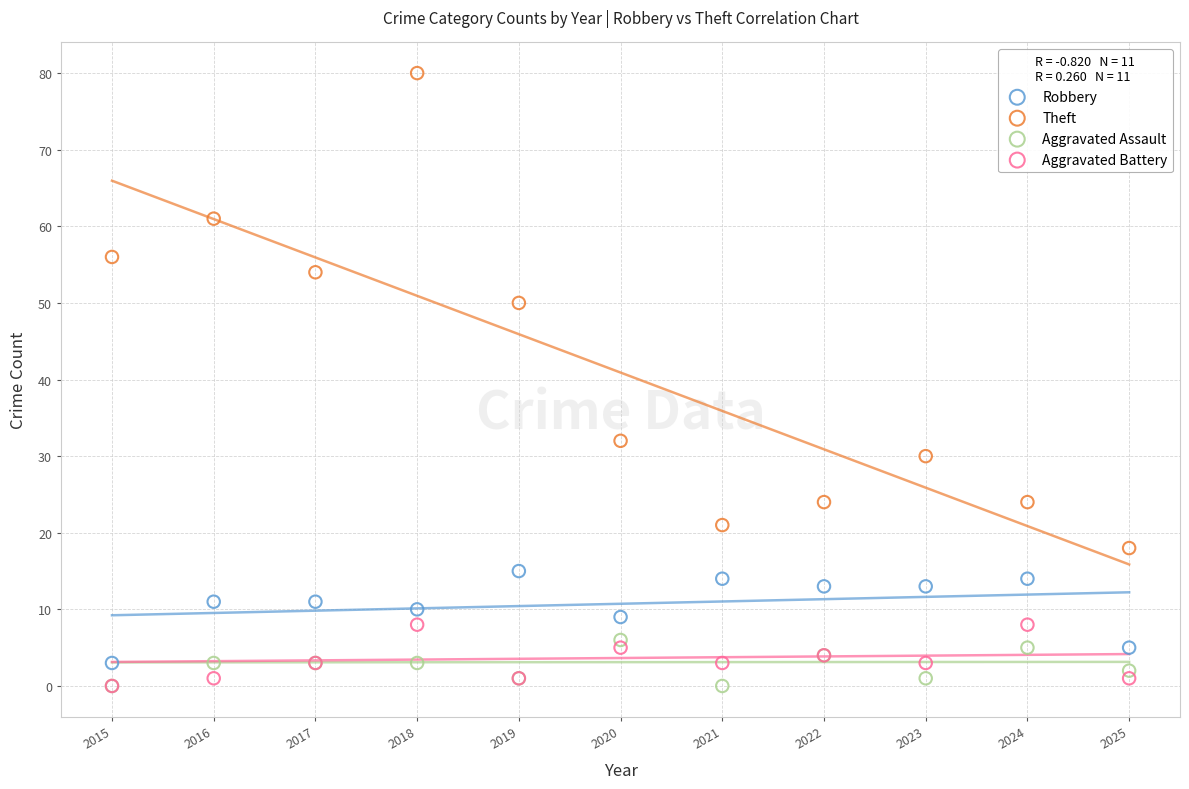

What are all the series names shown in the legend?

Robbery, Theft, Aggravated Assault, Aggravated Battery